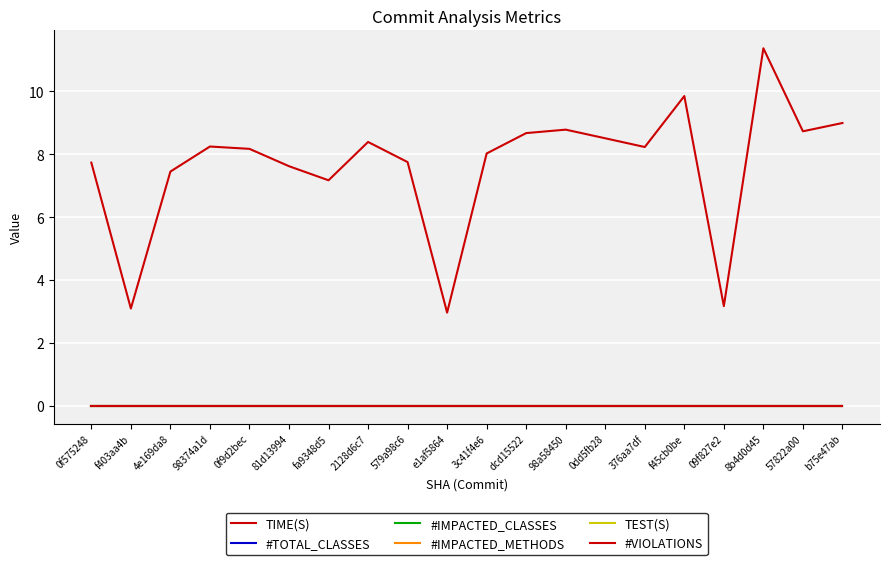

Between dcd15522 and 8b4d0d45, which series saw the biggest shift?

TIME(S)